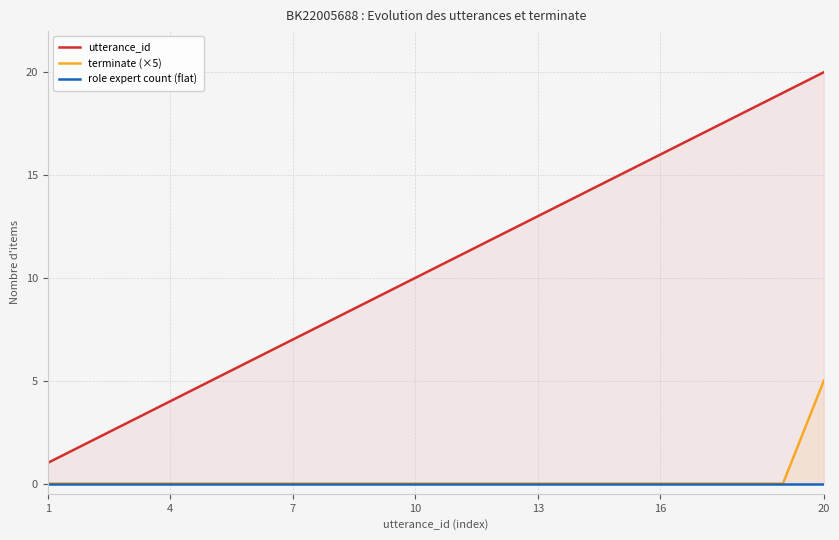

At which label is terminate (×5) closest to 2?

1